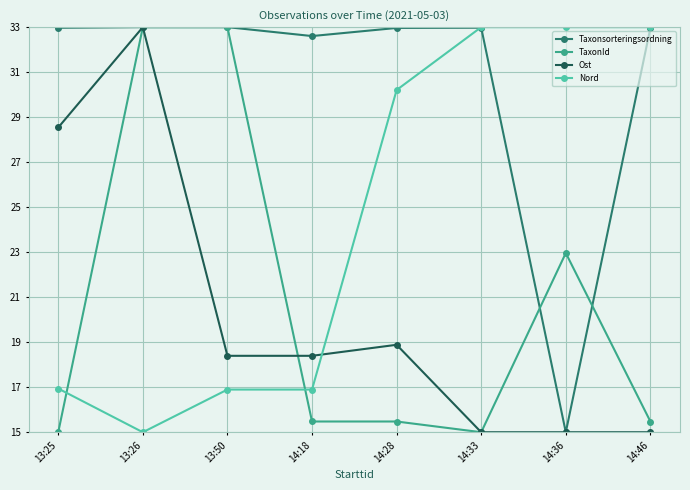

What is the greatest value displayed?

33.0